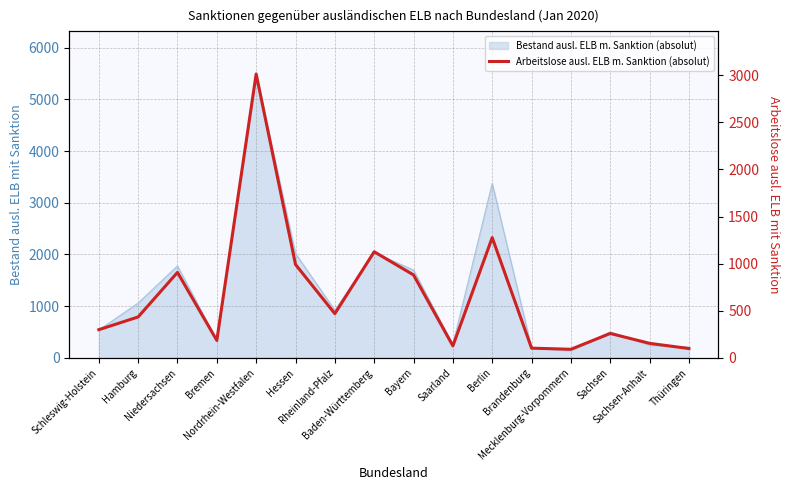

Reading left to right, extract all data points from this chart.

299	434	907	185	3013	991	469	1126	880	127	1276	103	91	259	154	99